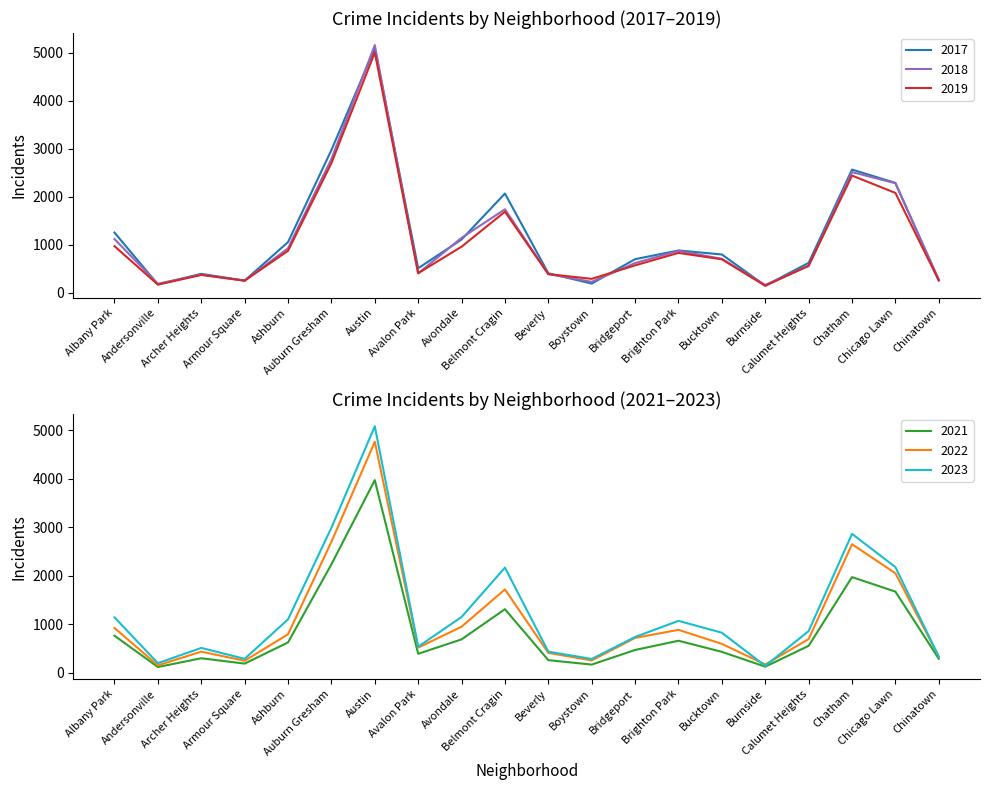

Reading left to right, list all the values displayed in this chart.

2019: 968	166	368	249	872	2700	5008	405	957	1687	385	287	568	828	694	142	561	2441	2079	253
2022: 926	157	440	251	797	2701	4761	522	953	1720	414	258	722	888	599	175	698	2651	2053	338
2017: 1252	171	391	250	1053	2973	5096	508	1107	2066	403	188	697	879	795	145	620	2566	2288	253
2021: 767	123	303	193	629	2237	3970	395	692	1313	264	173	474	664	435	130	559	1974	1675	293
2018: 1117	184	374	248	924	2787	5163	401	1142	1737	386	224	616	870	704	160	554	2513	2281	273
2023: 1145	202	516	291	1104	2990	5079	541	1153	2169	439	289	741	1073	829	145	862	2864	2180	335